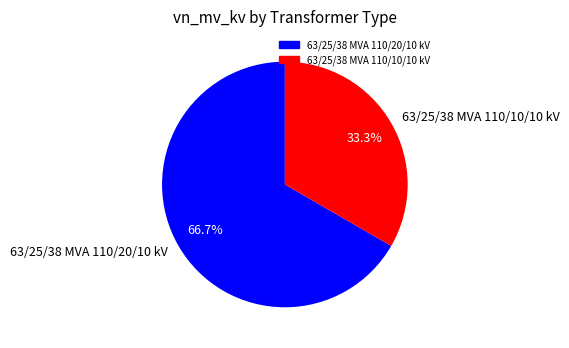

How many slices are in this pie chart?

2